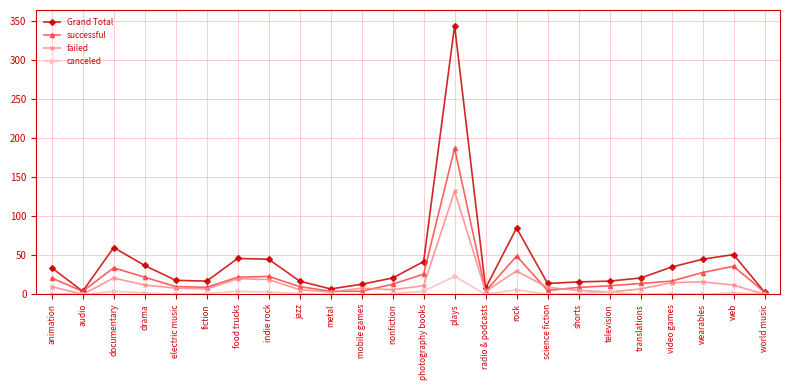

What is the difference between the maximum and minimum values in the canceled series?

23